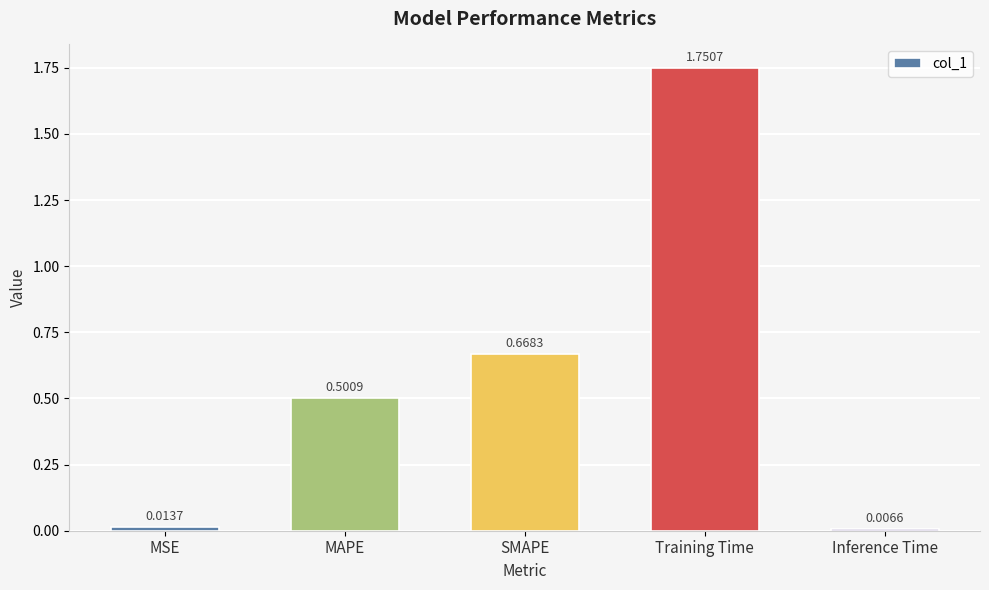

Which has a higher value, MSE or MAPE?

MAPE